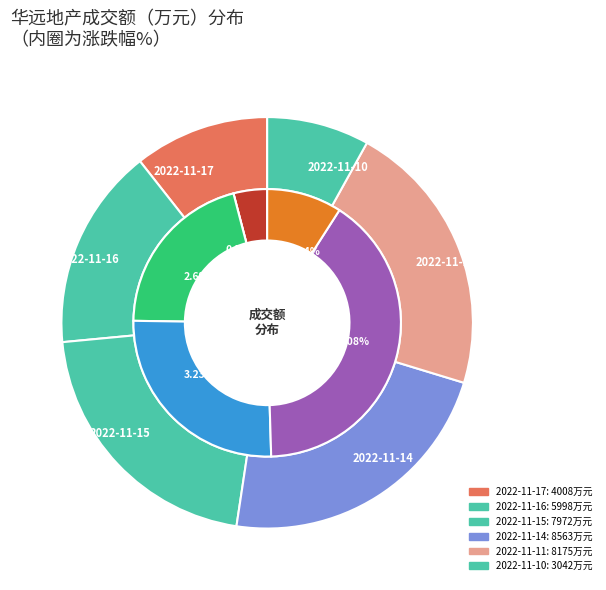

To the nearest percent, what percentage of the pie is 2022-11-15?

21%